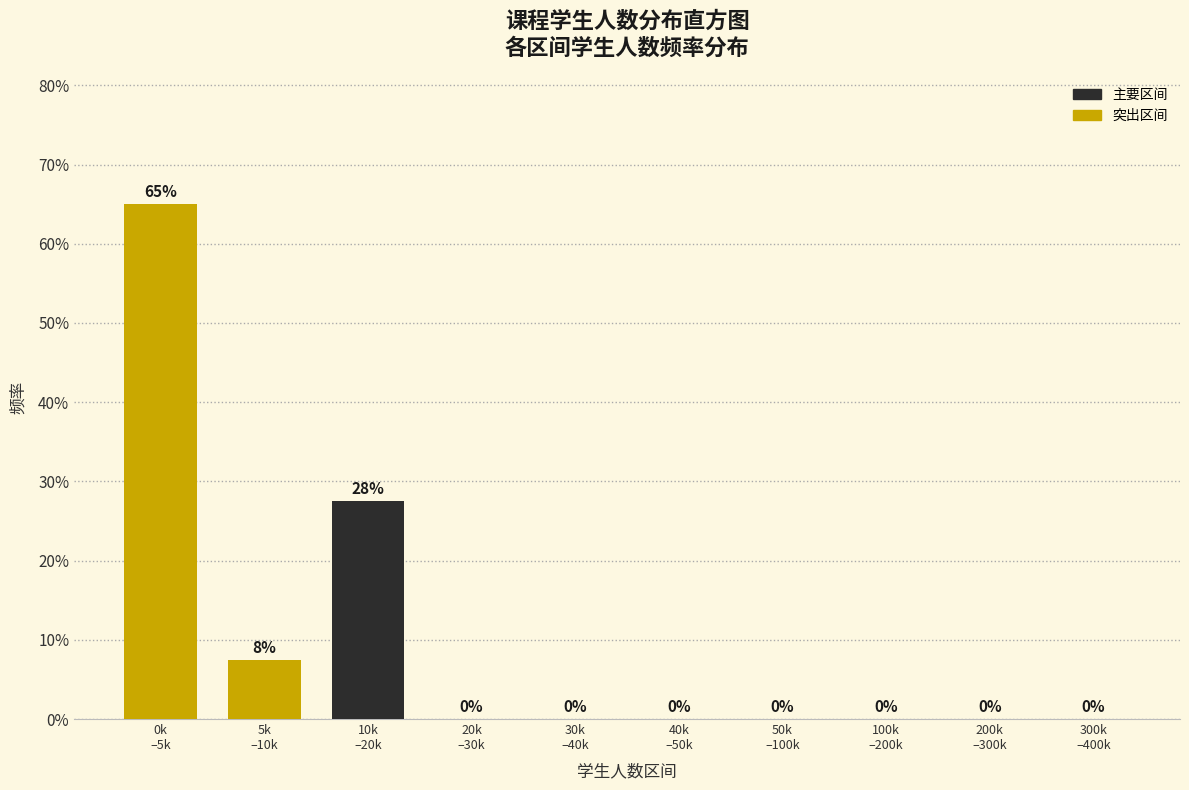

Are the bars horizontal?

No